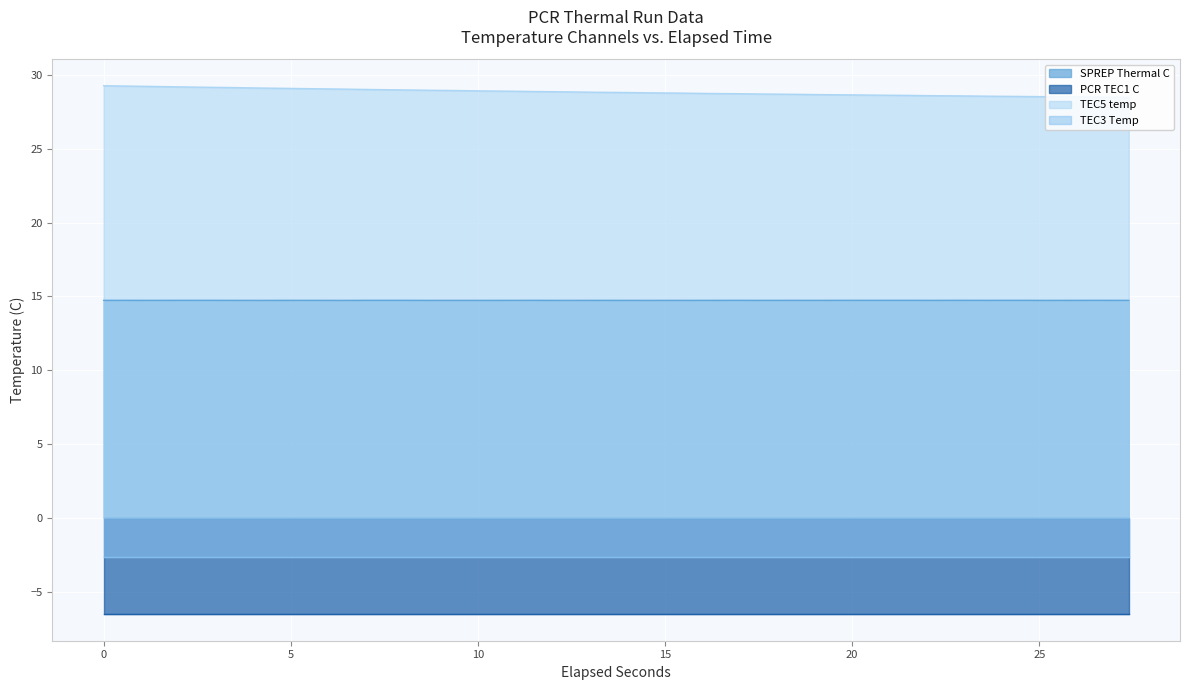

True or false: SPREP Thermal C and TEC5 temp cross at least once.

False